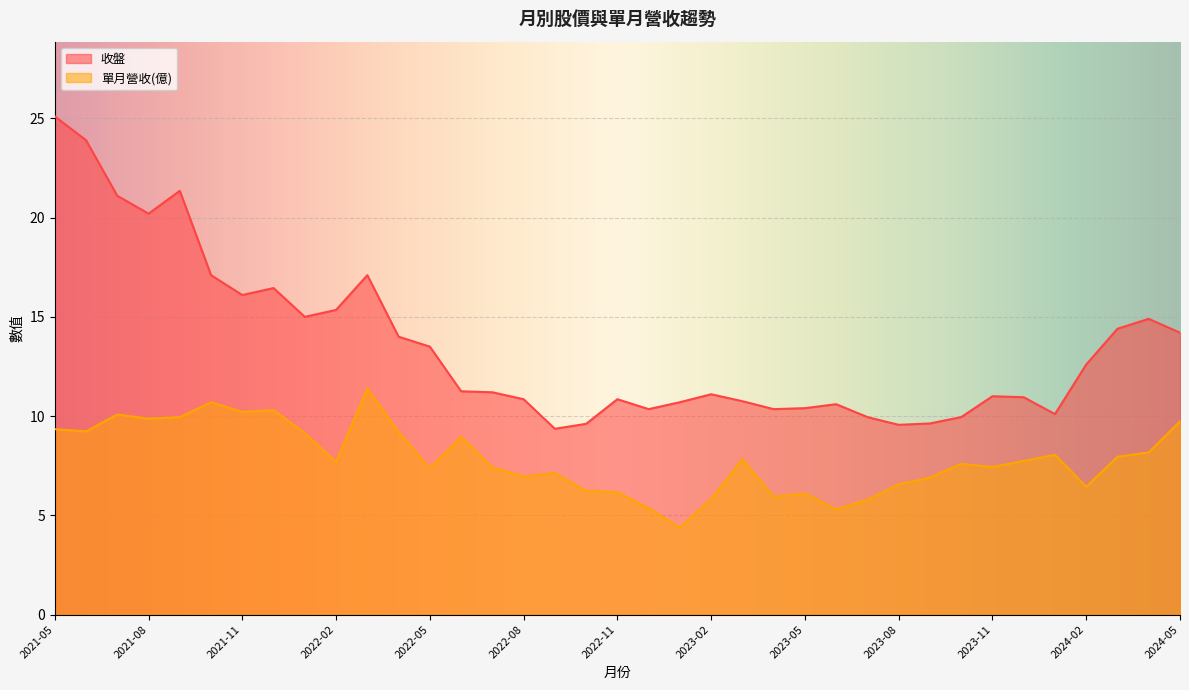

What is the approximate value of 單月營收 at 2022-01?

9.1